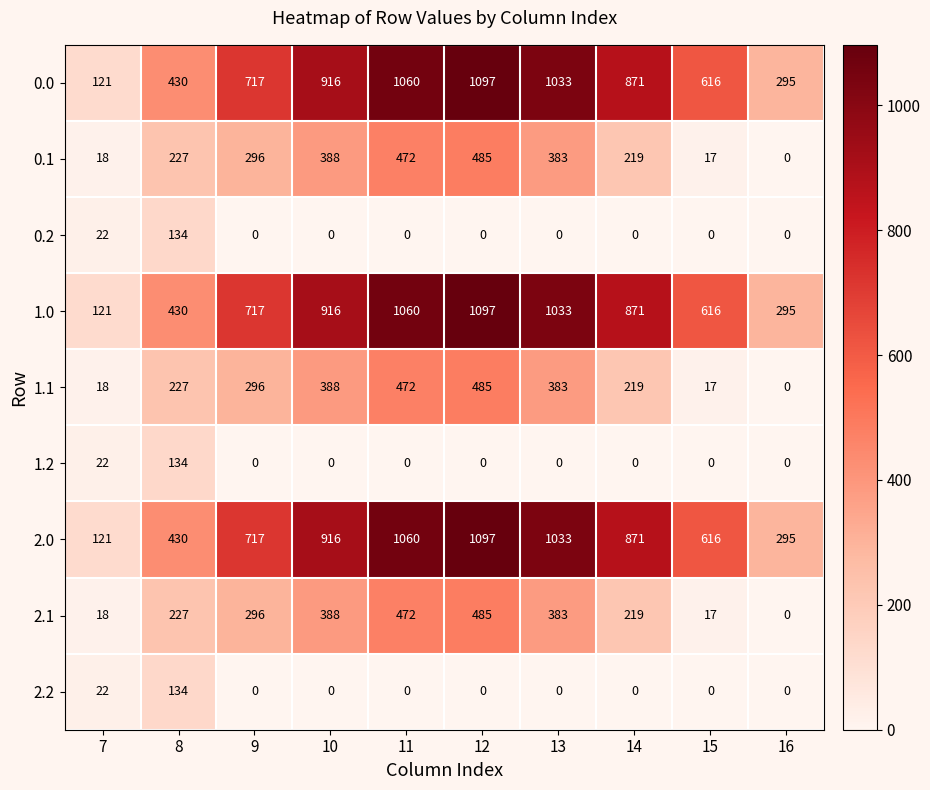

The value of 0.0 at 15 is 896. True or false?

False